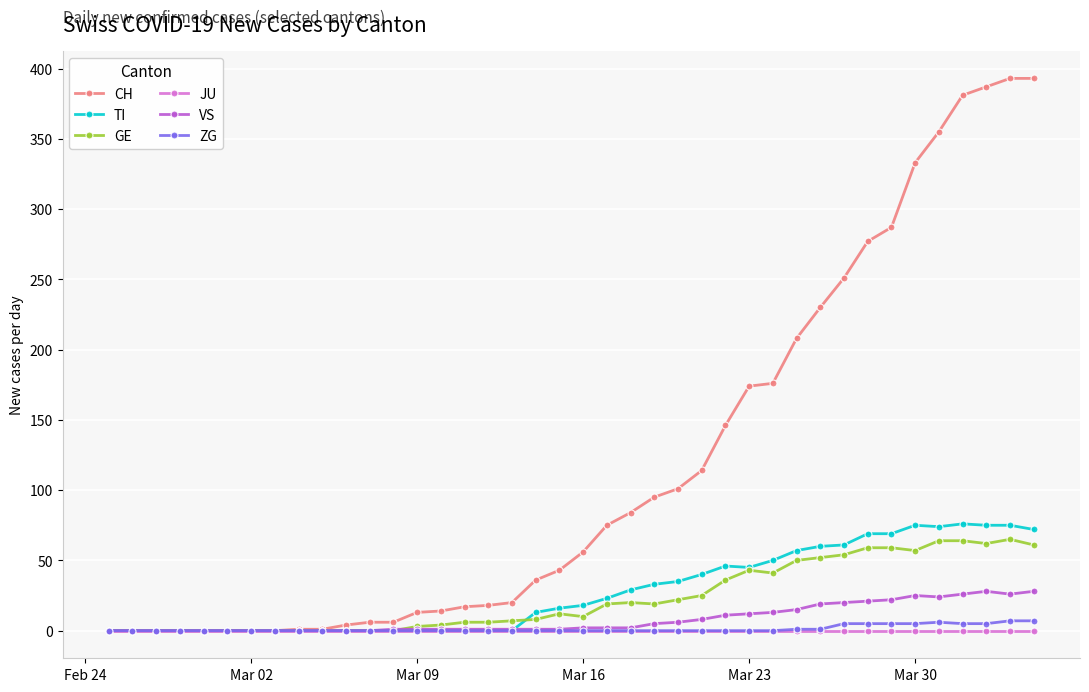

What is the maximum value shown in the chart?

393